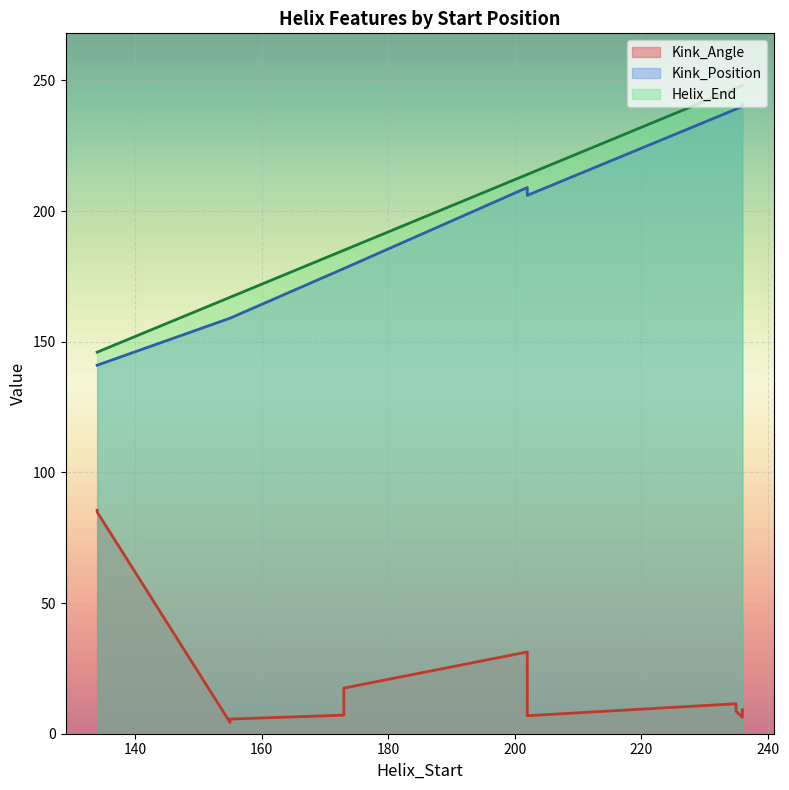

What is the label of the 5th point from the left?

236